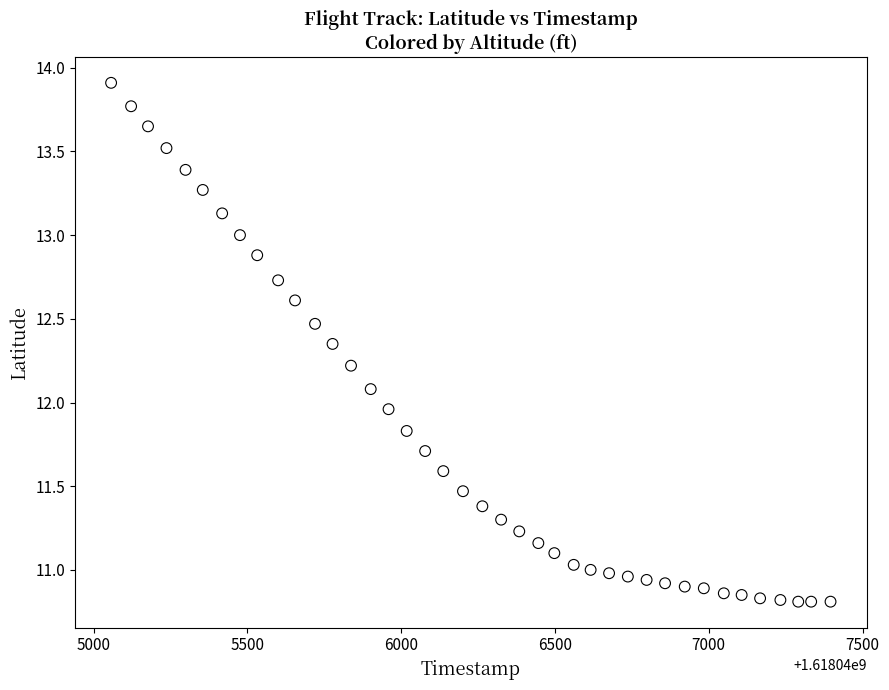

What is the range of X values (max minus min)?

2339.0